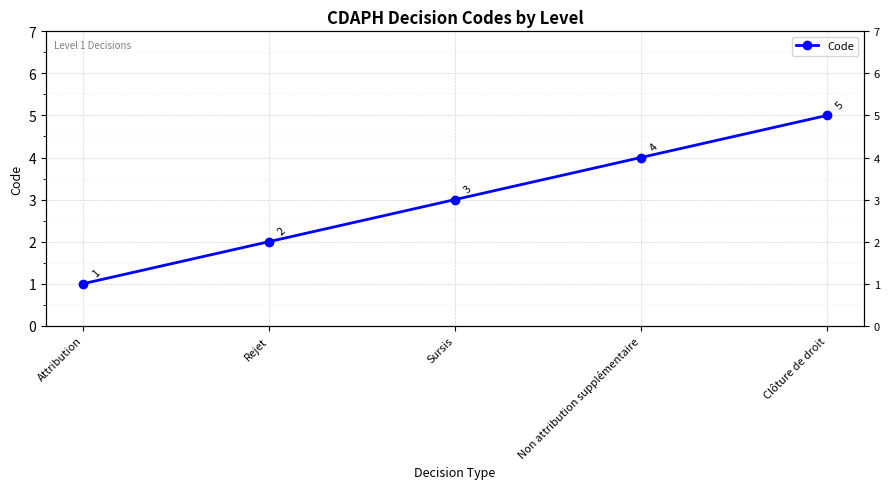

What is the ratio of the value at Rejet to the value at Clôture de droit?

0.4